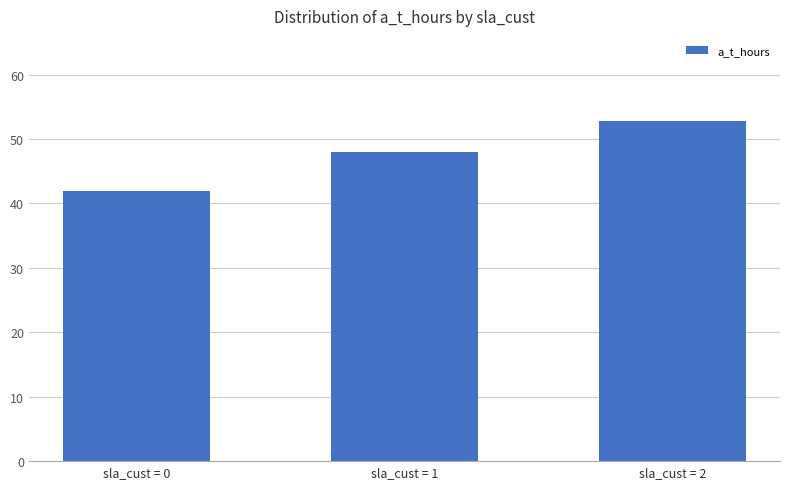

What is the greatest value displayed?

52.8